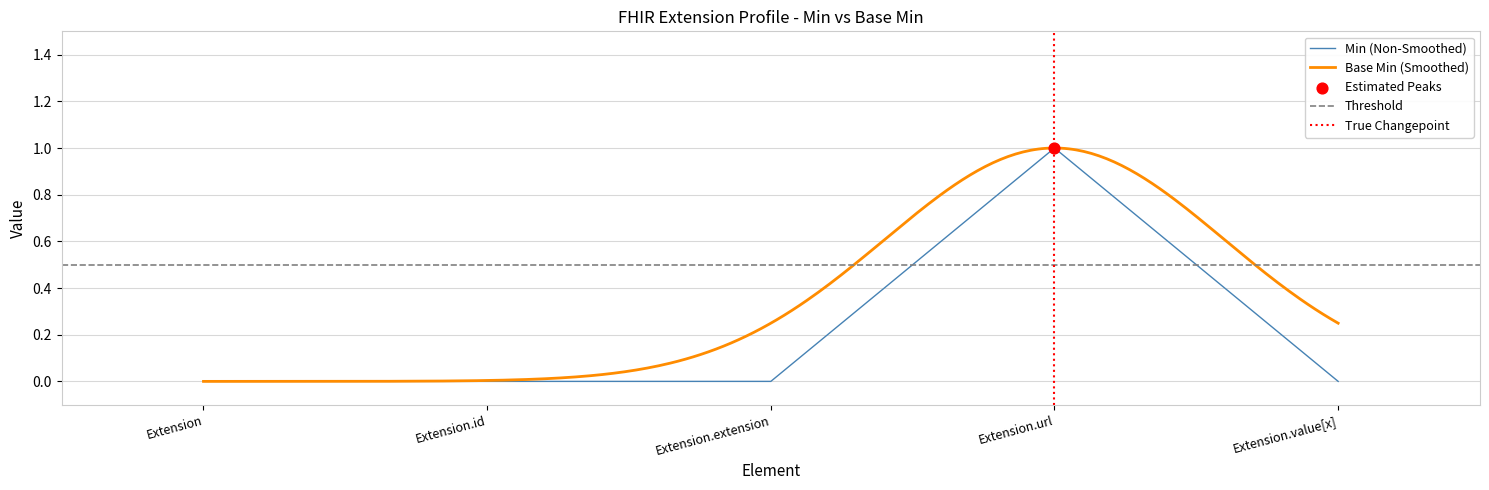

Which has a higher value, Extension.extension or Extension.id?

Extension.extension